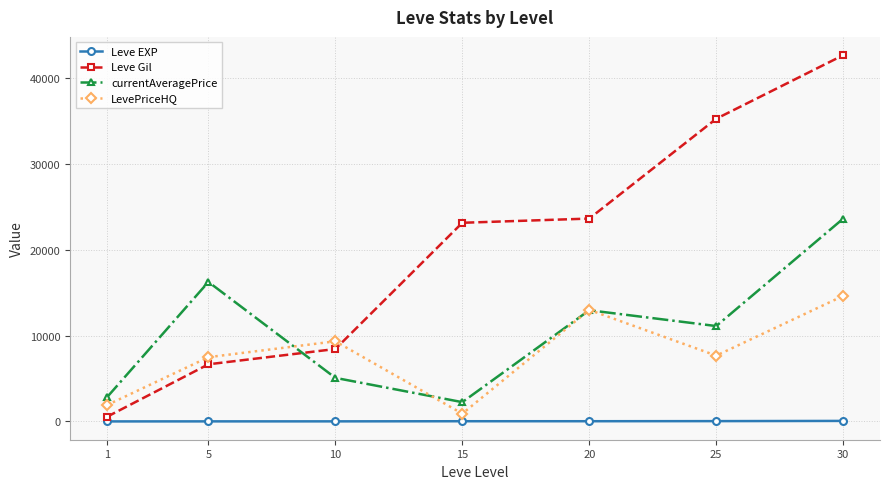

What is the value of the currentAveragePrice point at the 1st from the left?

2797.1